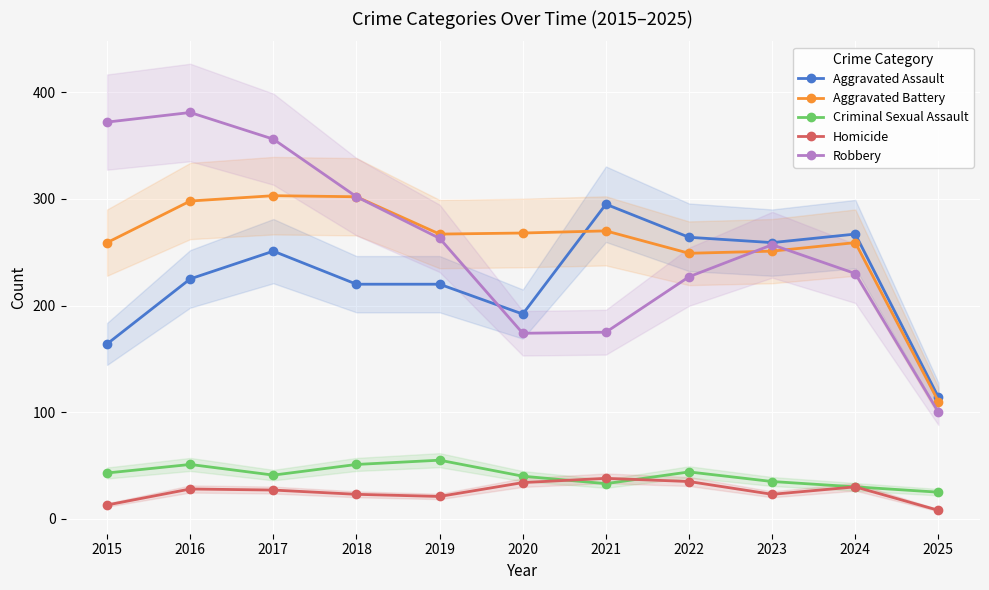

True or false: Homicide and Aggravated Assault cross at least once.

False